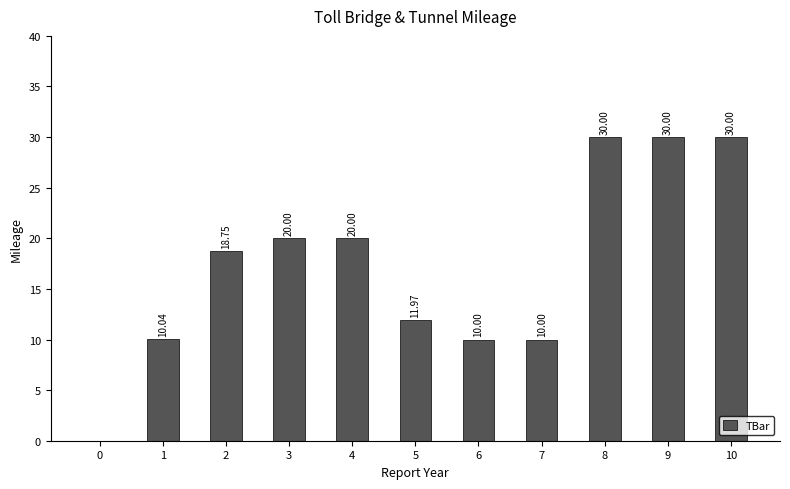

Are the bars grouped side by side (vs. stacked)?

No